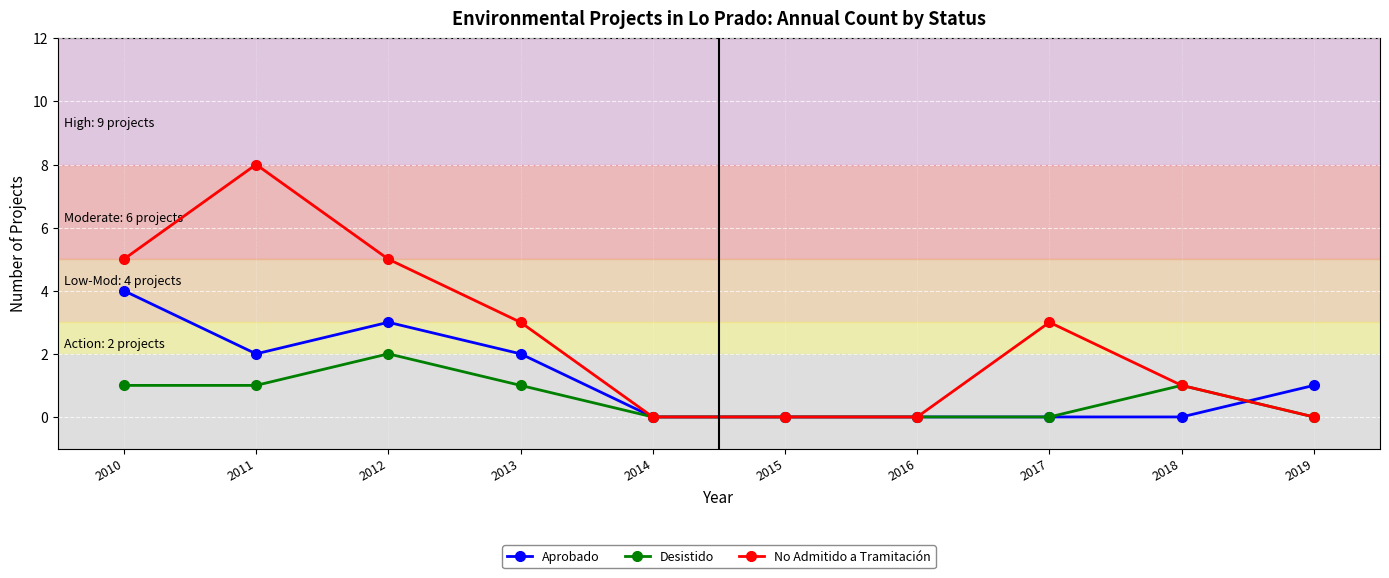

Which series has the widest spread of values?

No Admitido a Tramitación